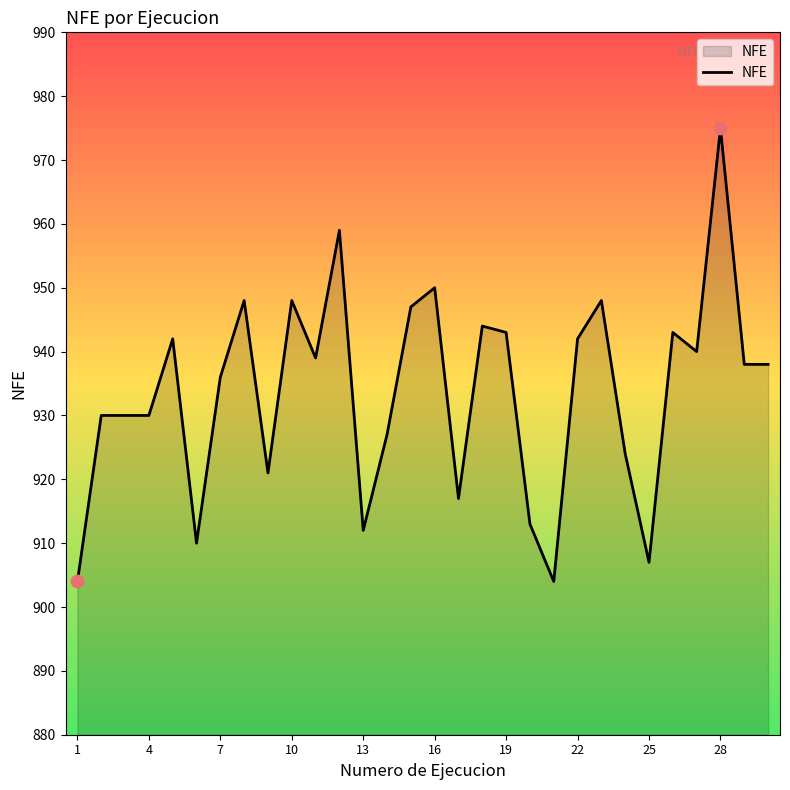

What is the difference between the maximum and minimum values?

71